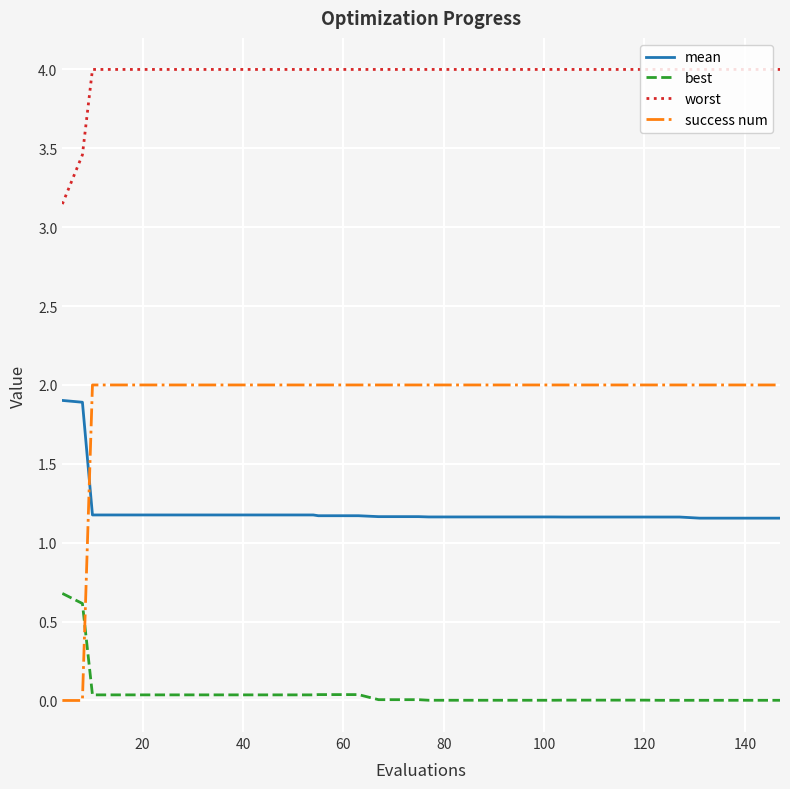

Which series has the widest spread of values?

success num